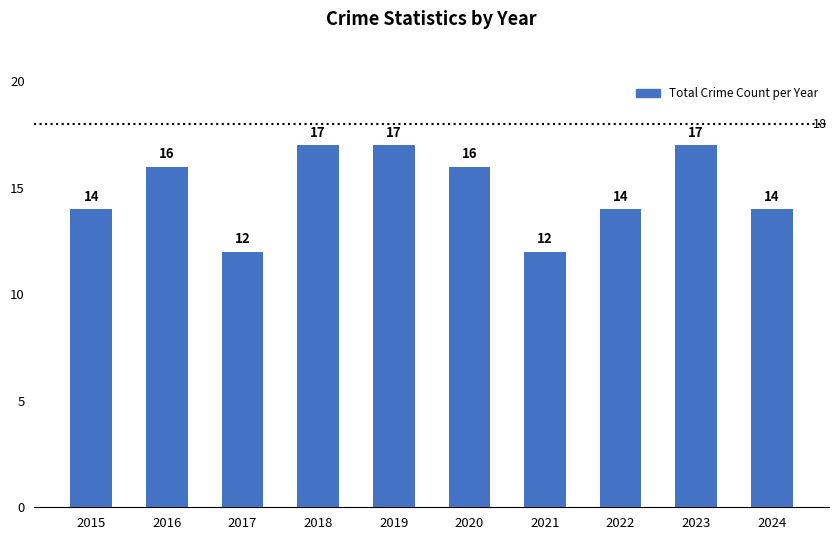

Reading left to right, transcribe all the data shown in this chart.

14	16	12	17	17	16	12	14	17	14